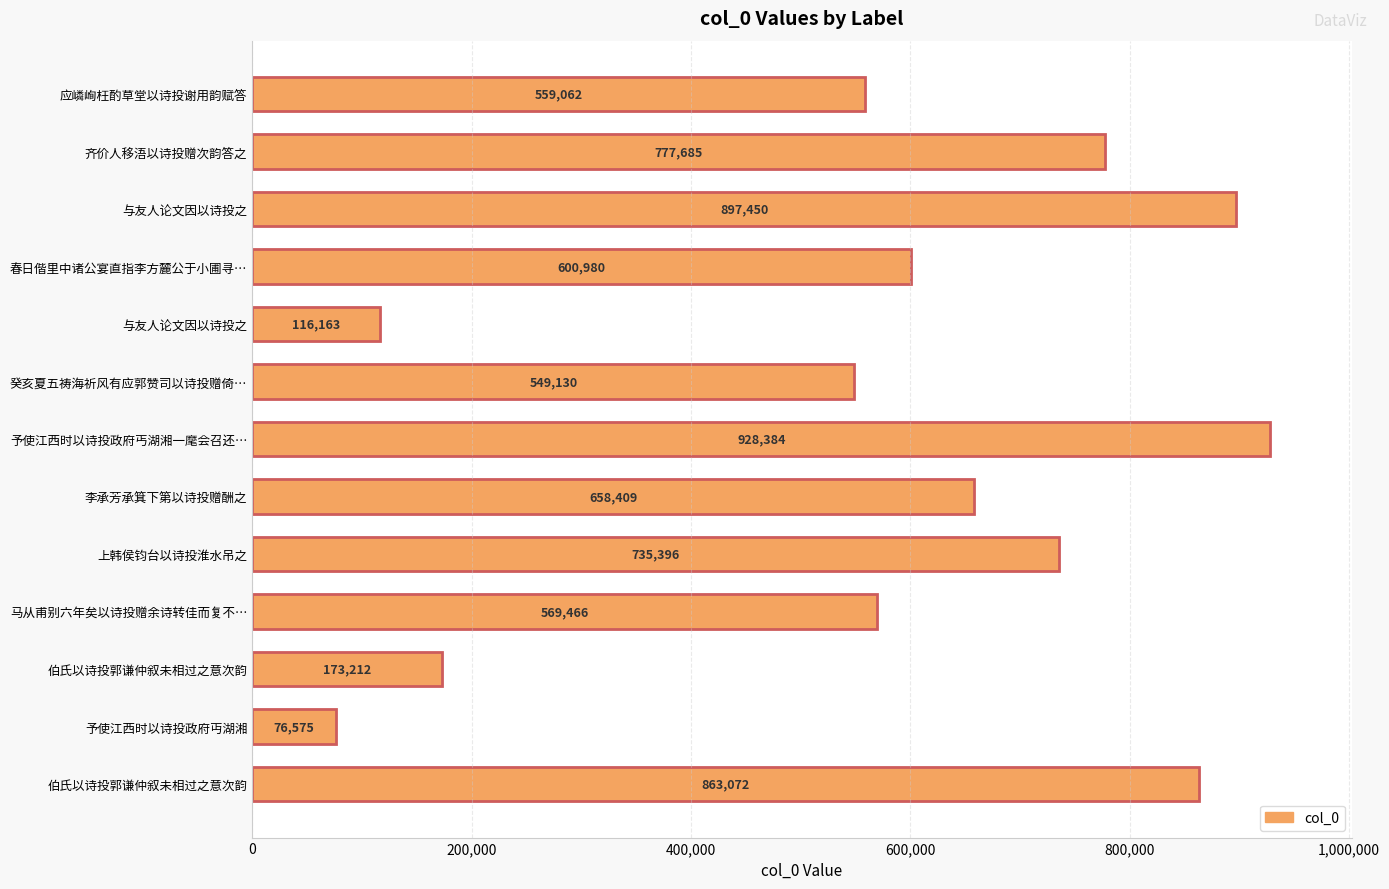

How many distinct data groups are displayed?

1